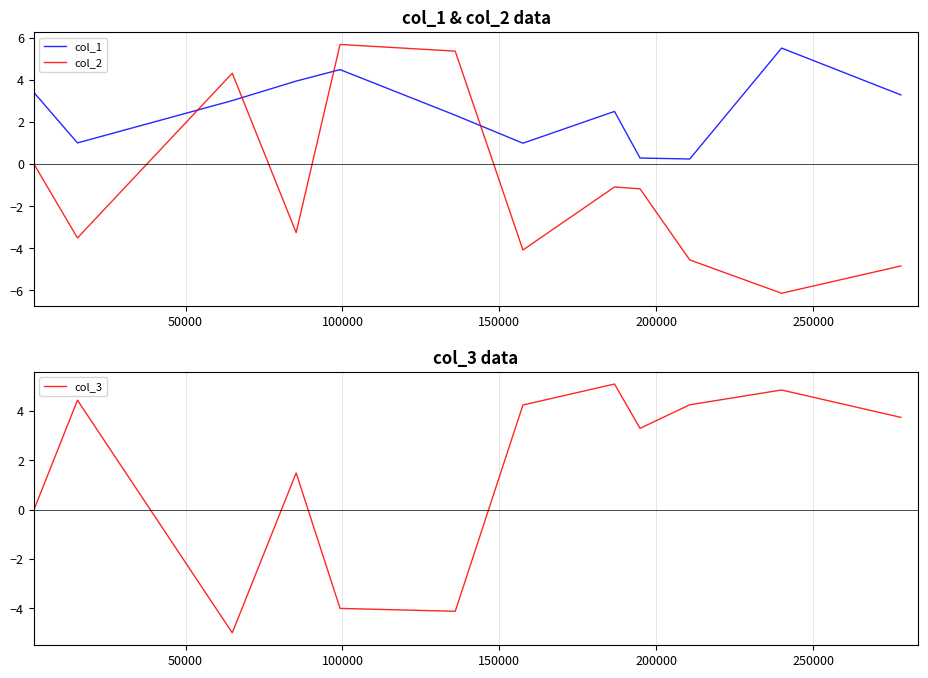

Reading left to right, list all the values displayed in this chart.

col_1: 3.4	1.0	3.0	3.9	4.5	2.3	1.0	2.5	0.3	0.2	5.5	3.3
col_2: 0.0	-3.5	4.3	-3.3	5.7	5.4	-4.1	-1.1	-1.2	-4.6	-6.1	-4.8
col_3: 0.0	4.4	-5.0	1.5	-4.0	-4.1	4.2	5.1	3.3	4.2	4.8	3.7